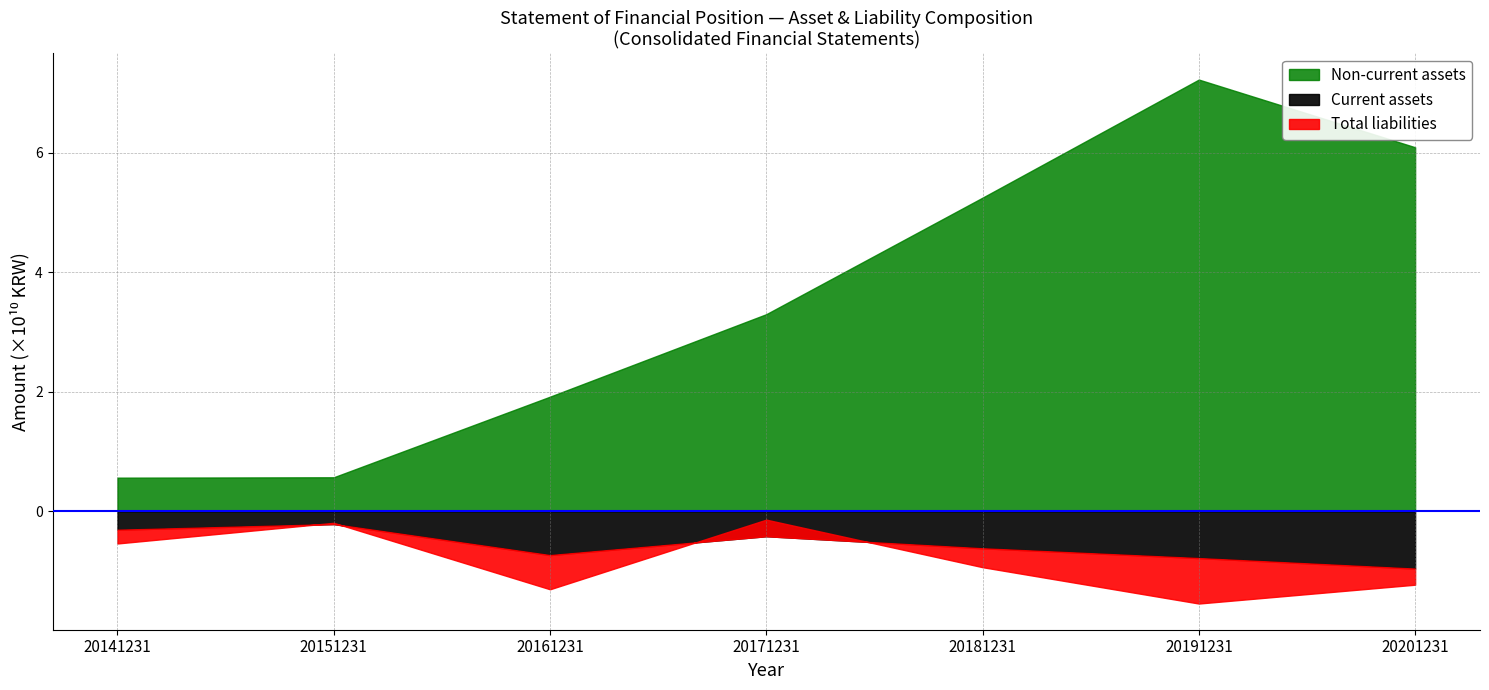

Is it true that Current assets equals 93316404554 at 20191231?

False